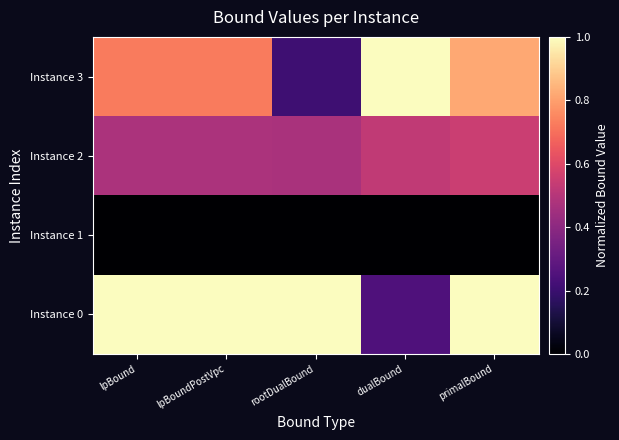

List the series in order of their peak value, highest first.

Instance 3, Instance 0, Instance 2, Instance 1